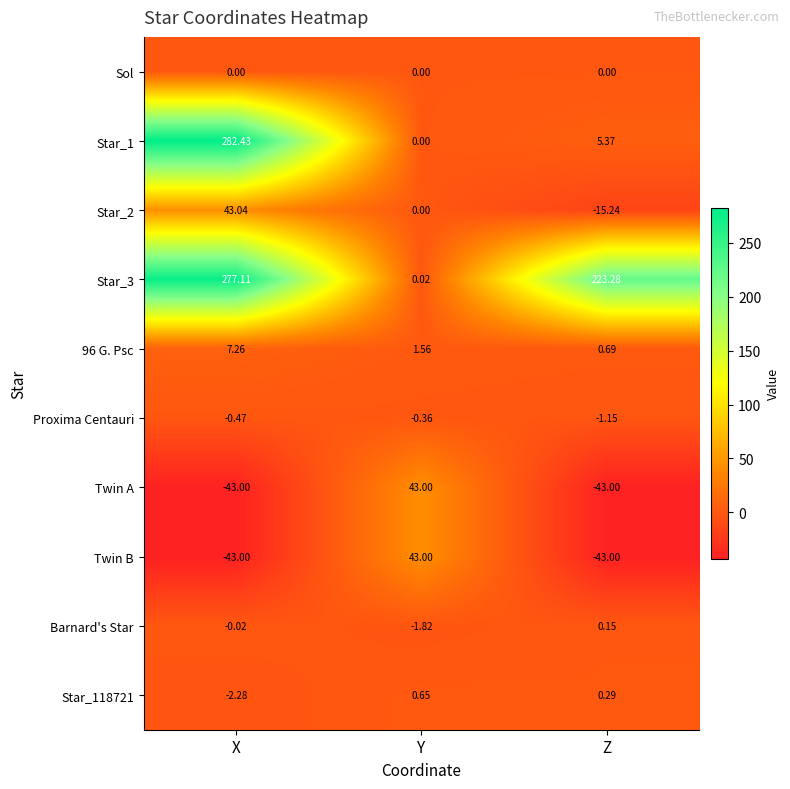

Where is Star_118721 nearest to the value 0?

Z